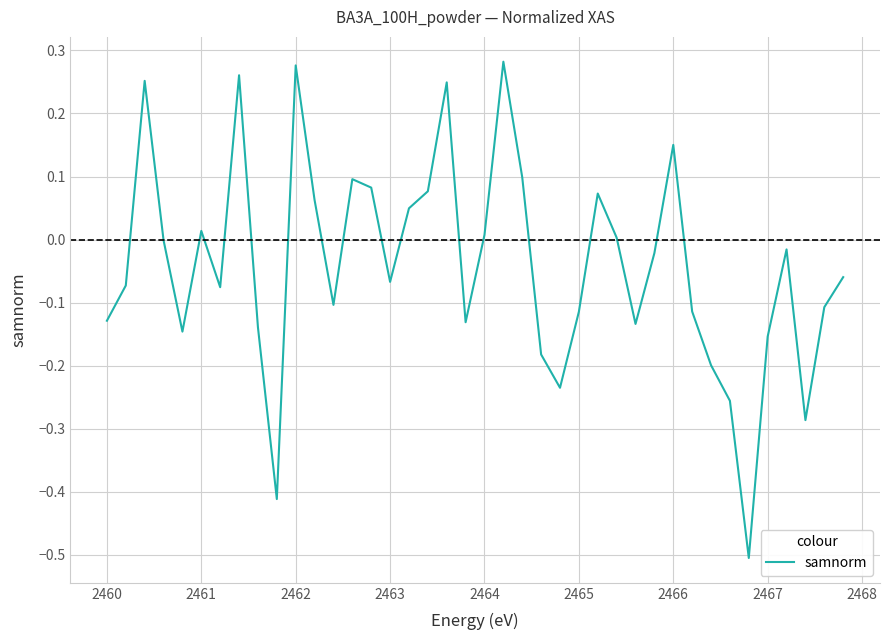

What is the minimum value shown in the chart?

-0.5